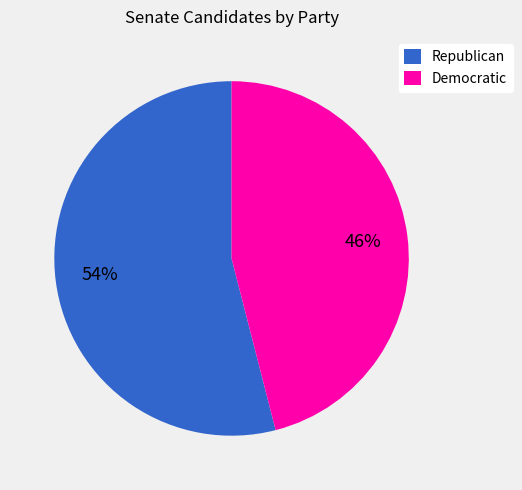

Is it true that Democratic is 32% of the pie?

False